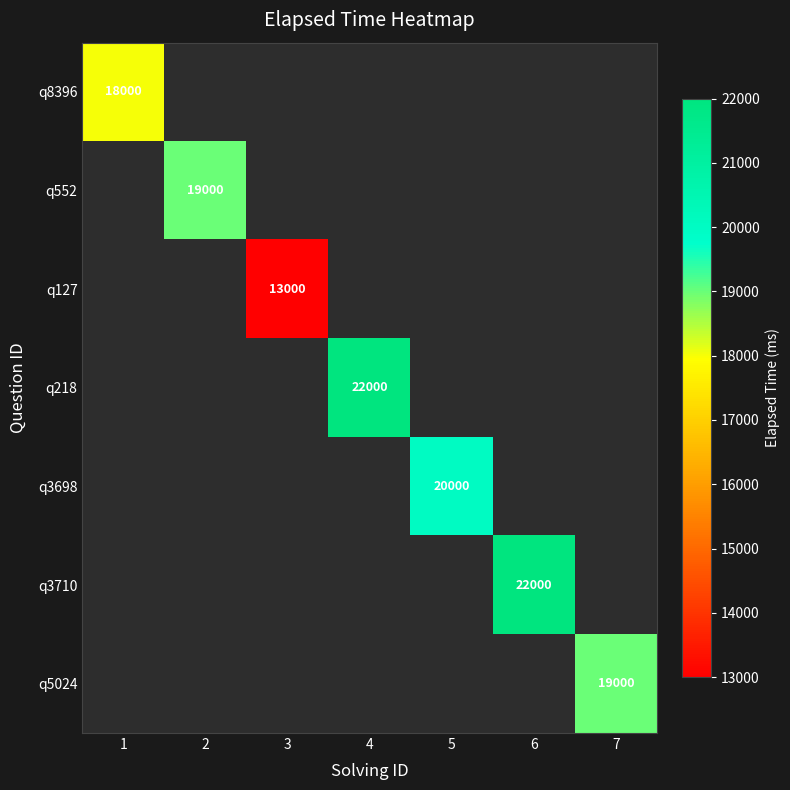

True or false: q218 has a value of 30399 at 4.

False